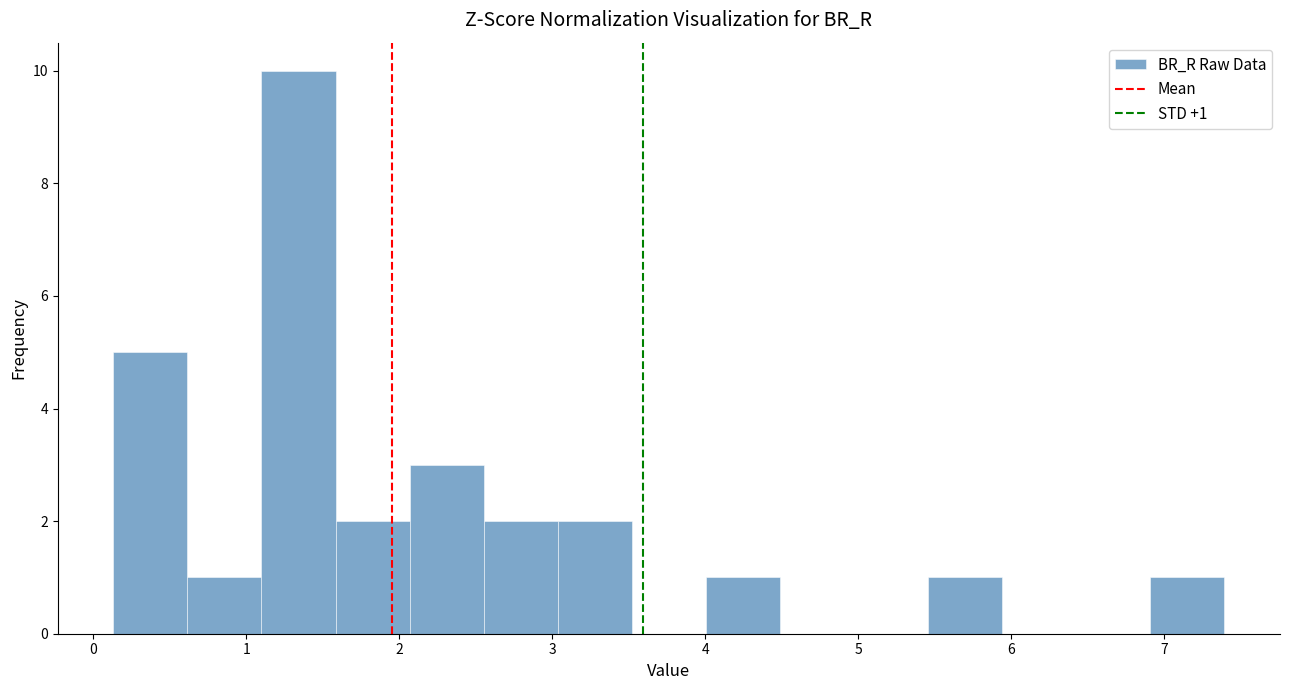

Which range on the x-axis has the tallest bar?

1.1 to 1.6